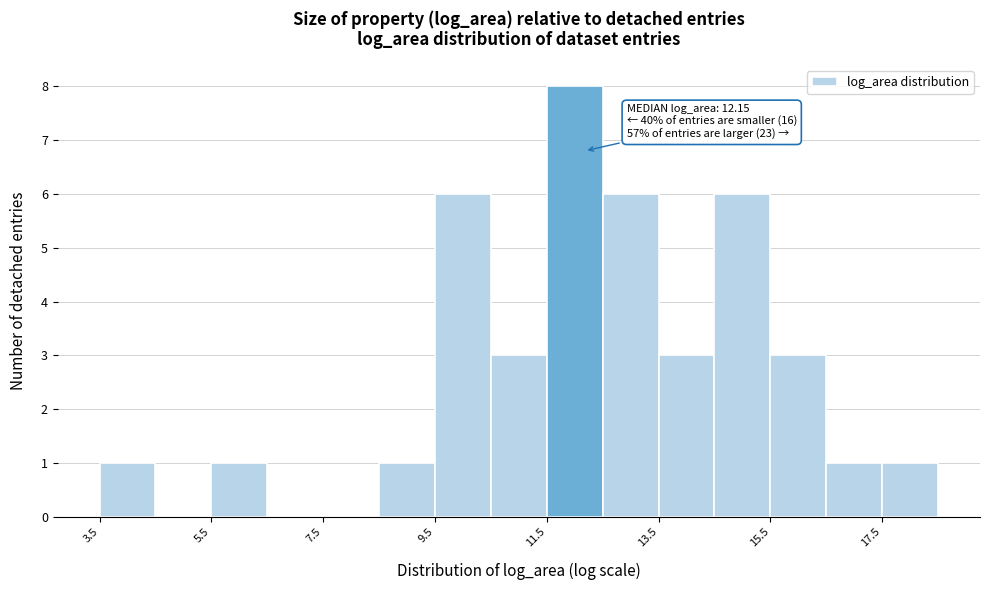

Which range on the x-axis has the tallest bar?

11.4 to 12.4